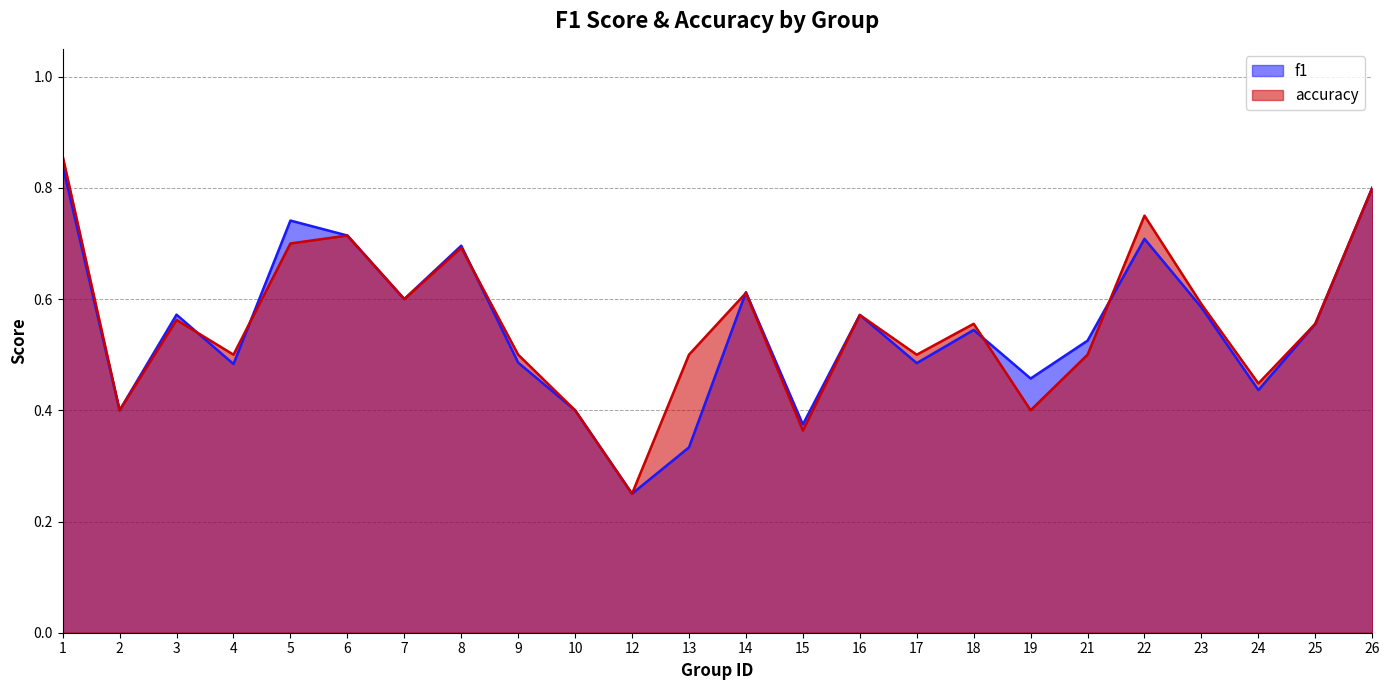

List the series in order of their overall mean, highest first.

accuracy, f1